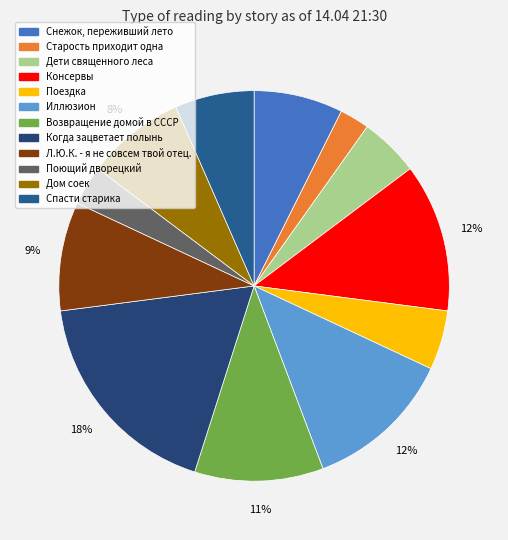

Rank the categories by value from lowest to highest.

Старость приходит одна, Поющий дворецкий, Дети священного леса, Поездка, Спасти старика, Снежок, переживший лето, Дом соек, Л.Ю.К. - я не совсем твой отец., Возвращение домой в СССР, Консервы, Иллюзион, Когда зацветает полынь